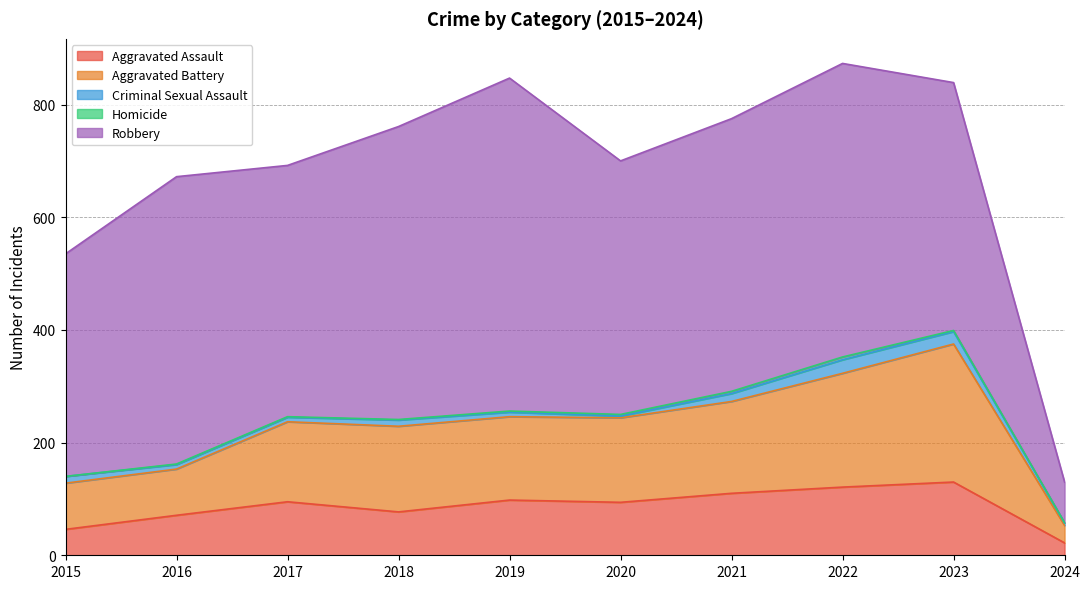

List the series in order of their peak value, highest first.

Robbery, Aggravated Battery, Aggravated Assault, Criminal Sexual Assault, Homicide